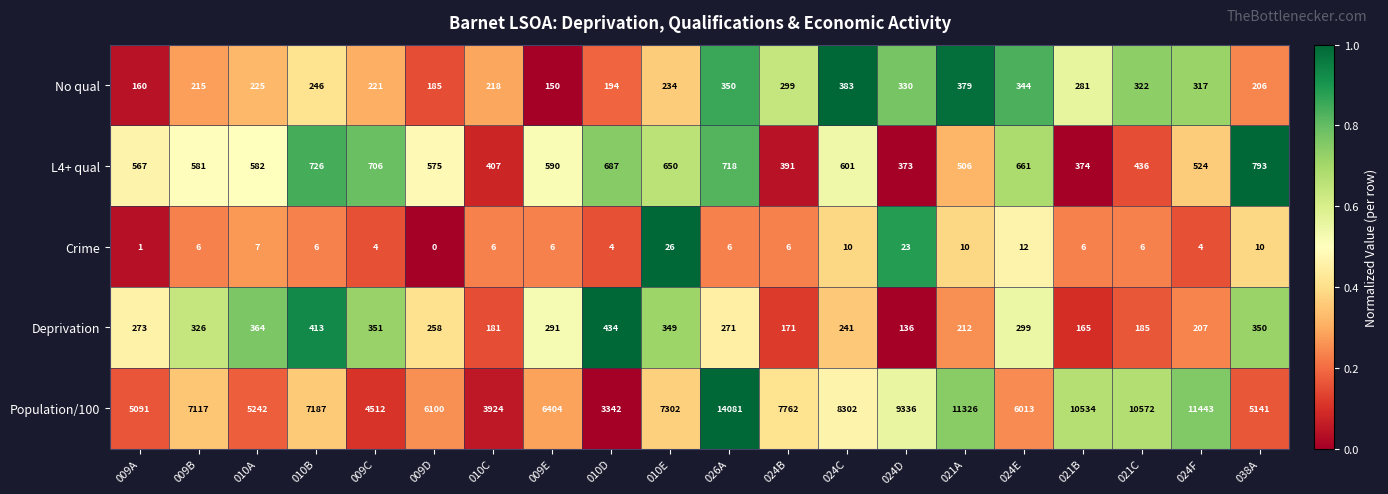

At which category is the sum across all series the highest?

026A